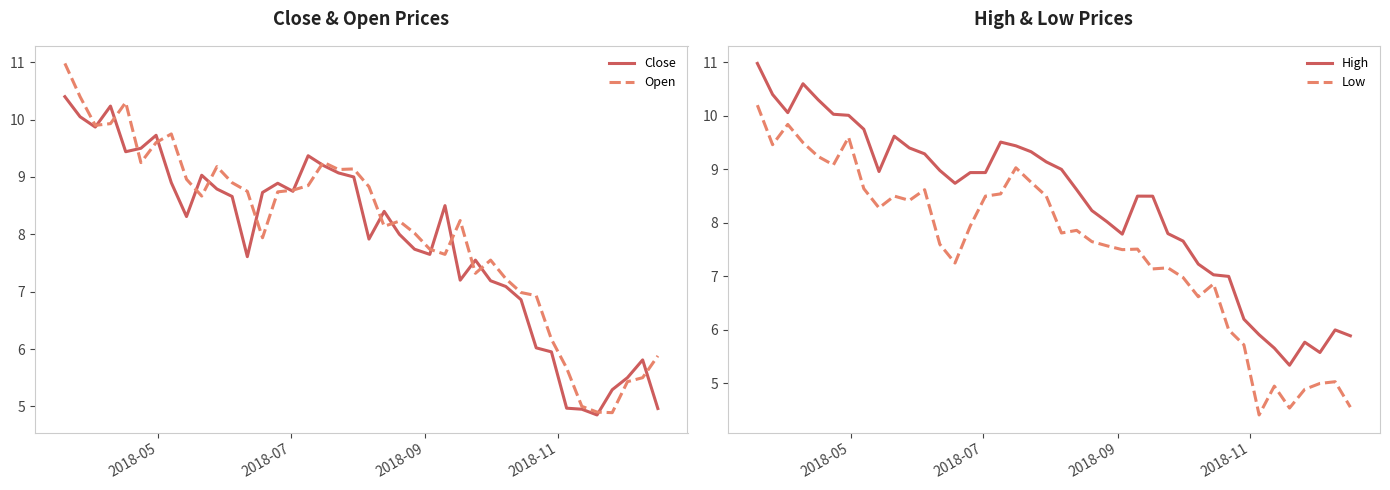

What is the maximum value for Open?

11.0